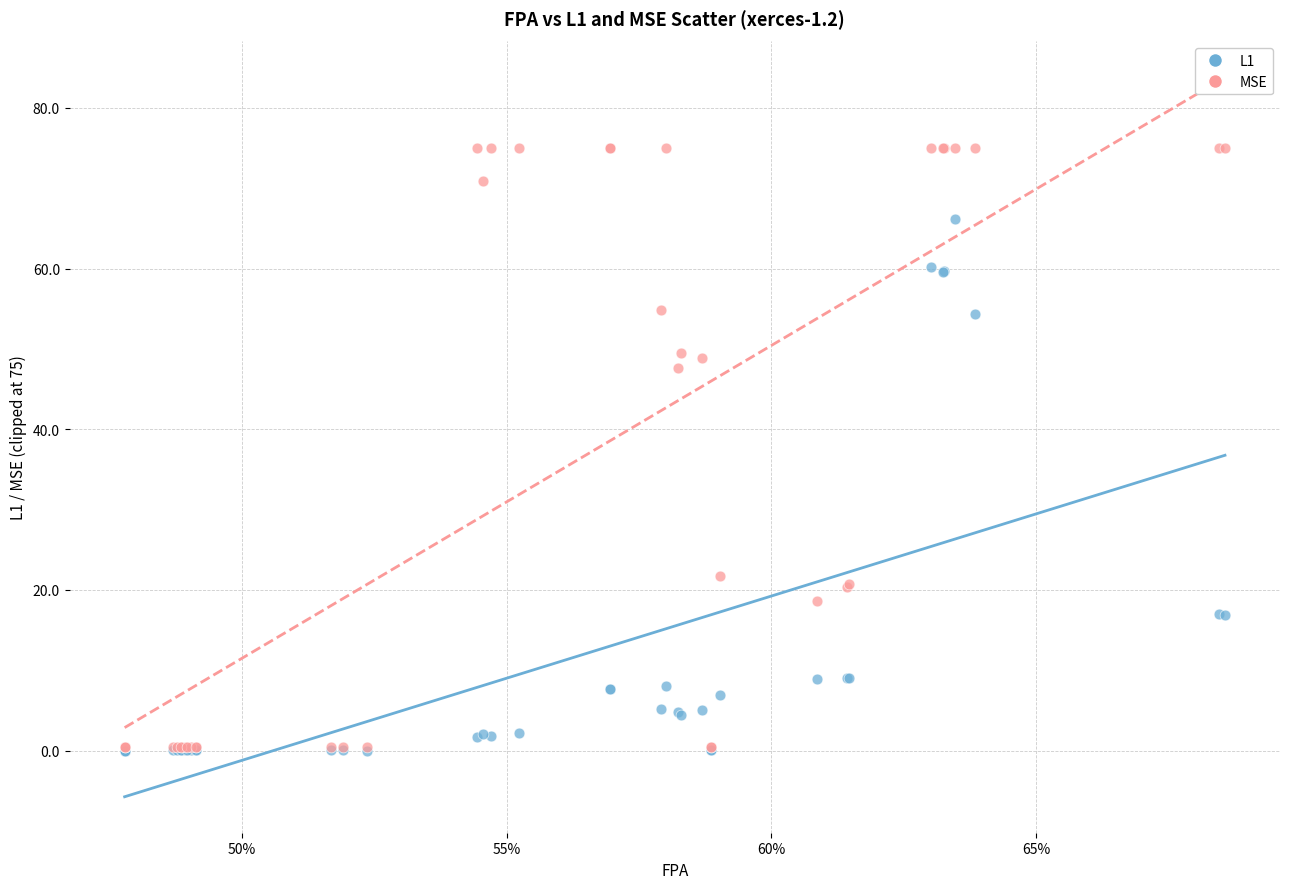

Across all series, what Y value is closest to 37?

47.6